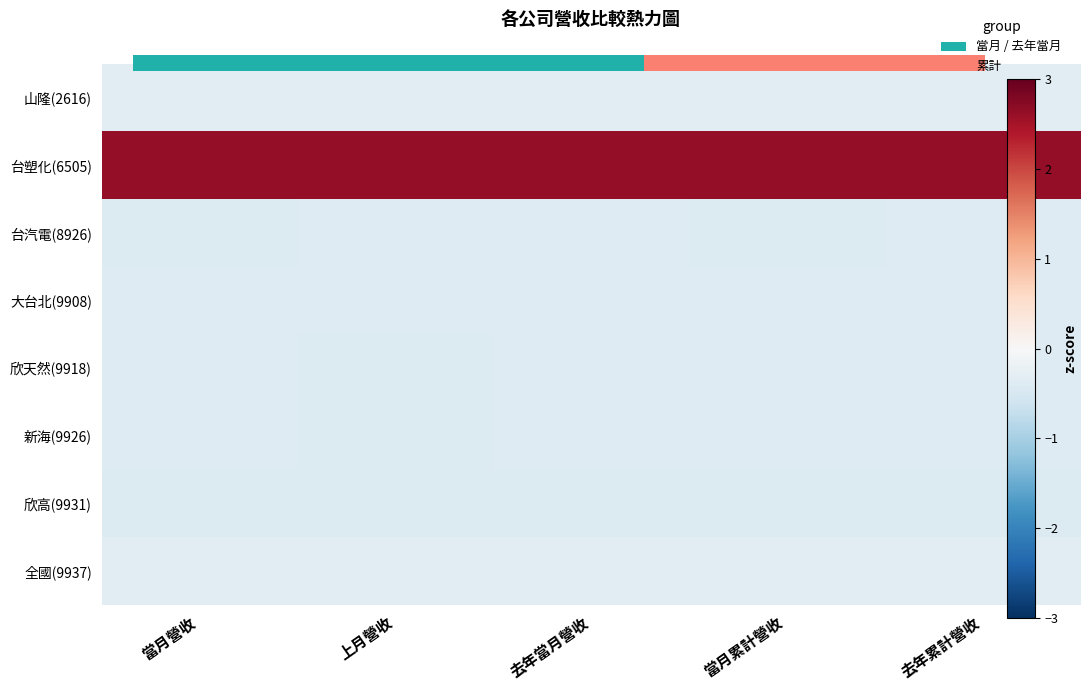

True or false: 大台北(9908) has a value of -0.4 at 去年當月營收.

True